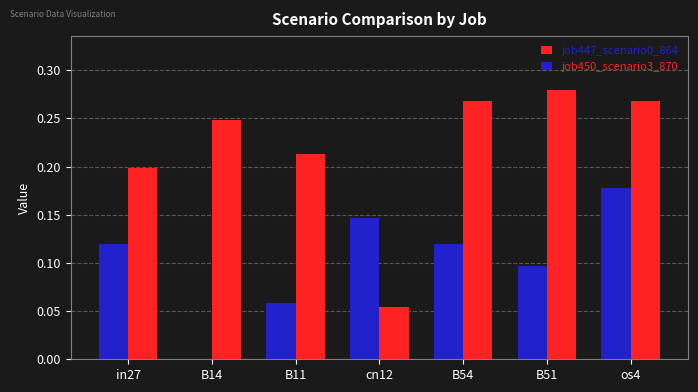

Is it true that job450_scenario3_870 equals -0.1 at B14?

False